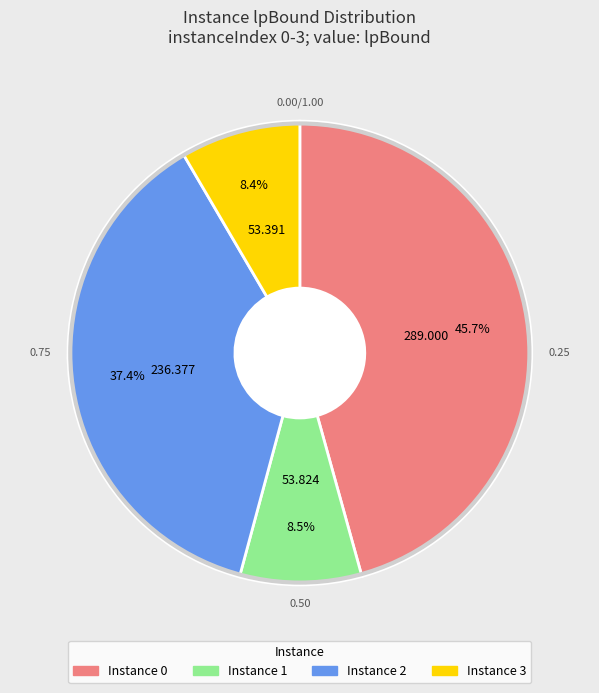

Count the number of slices in the pie.

4